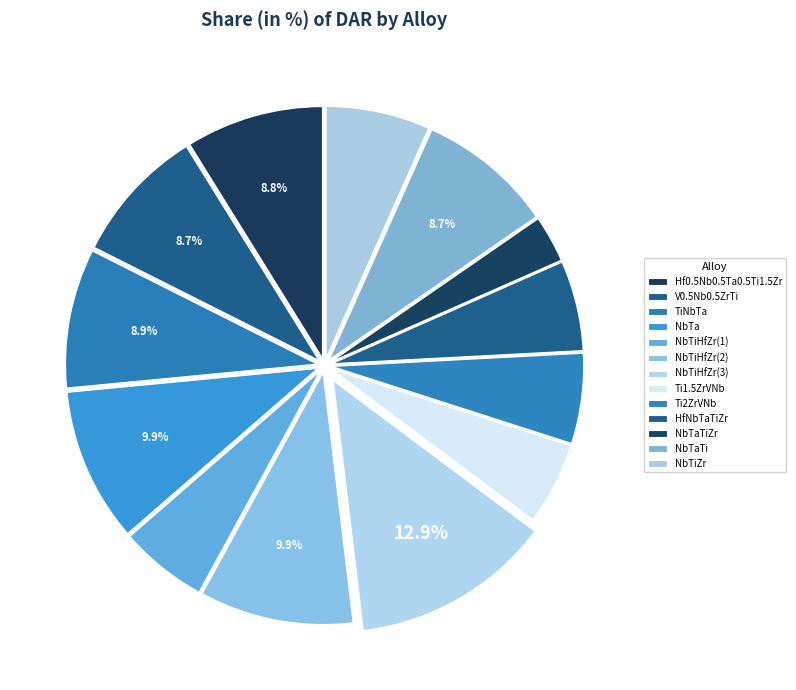

How many slices are in this pie chart?

13